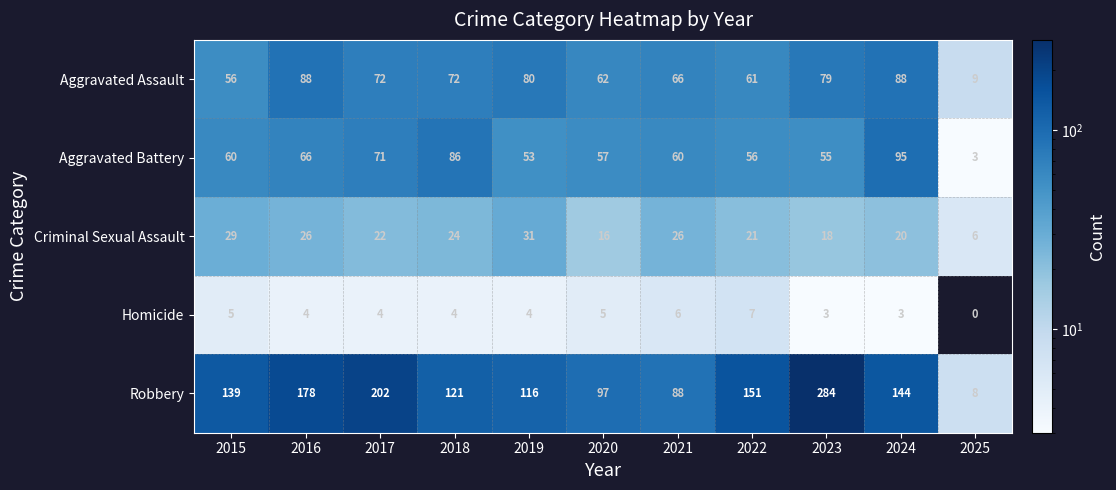

What is the difference between the second highest and second lowest values in the Homicide series?

3